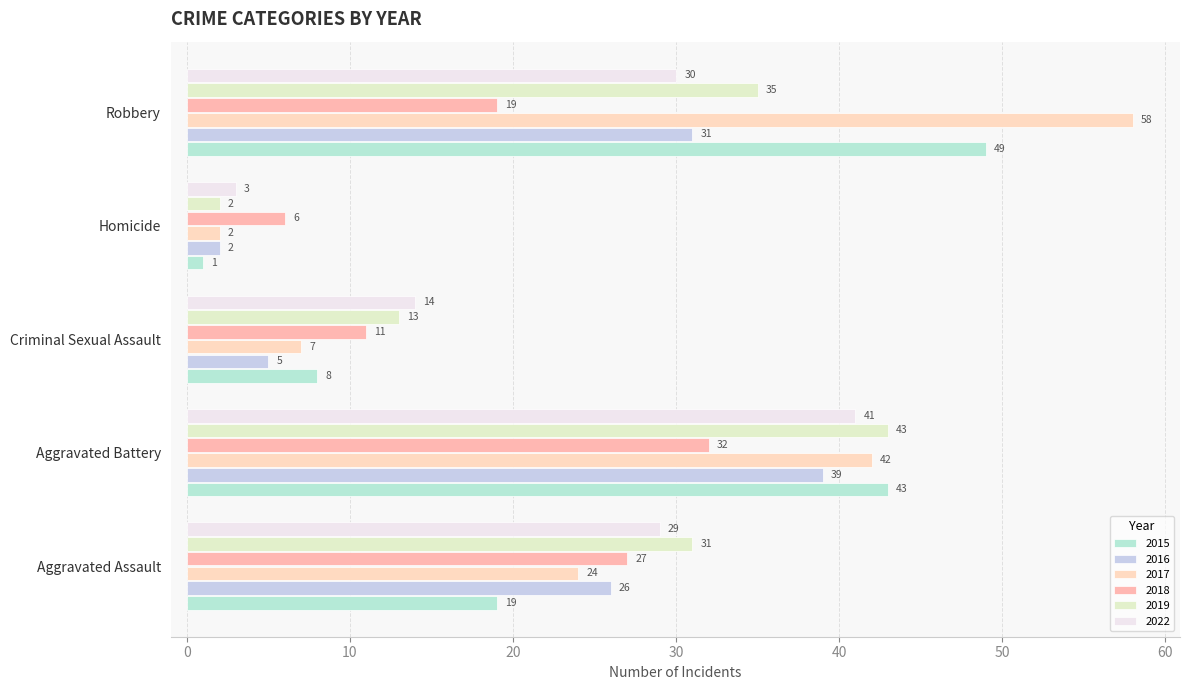

Which series has the widest spread of values?

2017